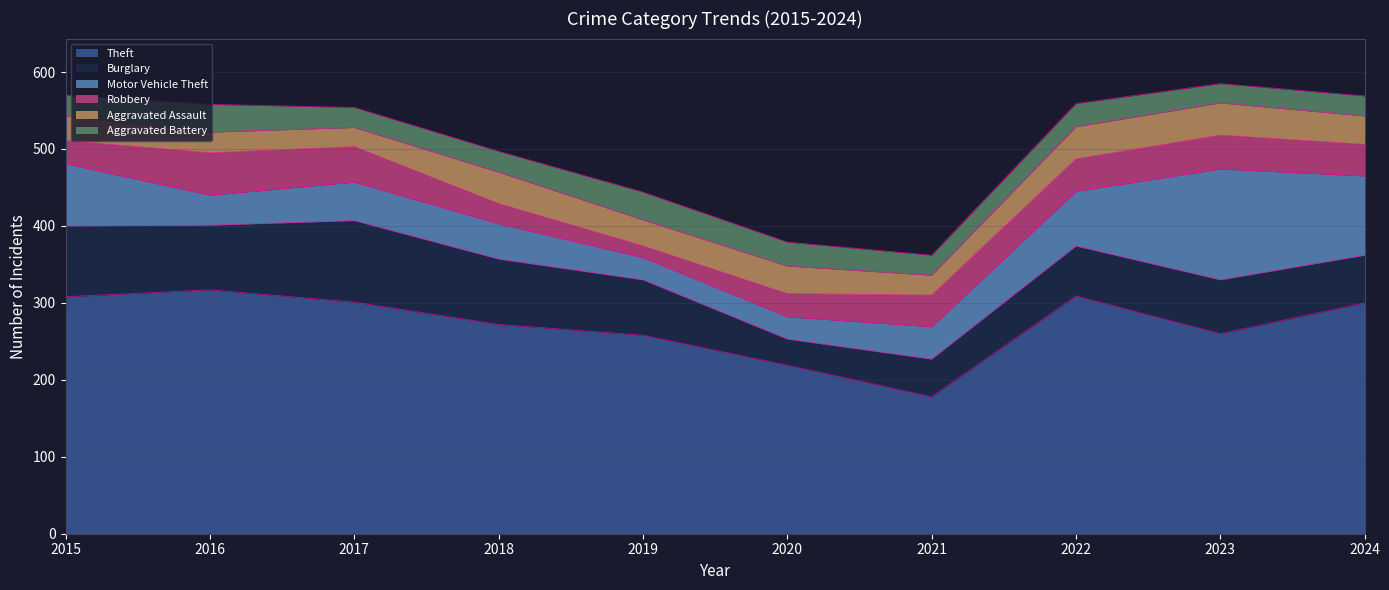

True or false: Theft and Aggravated Battery intersect in this chart.

False